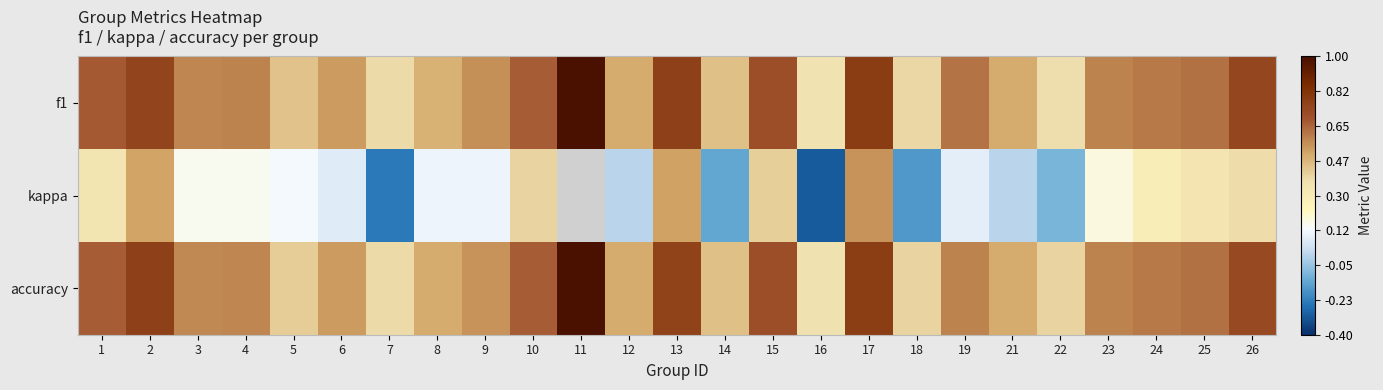

Which series has the largest range (max minus min)?

kappa